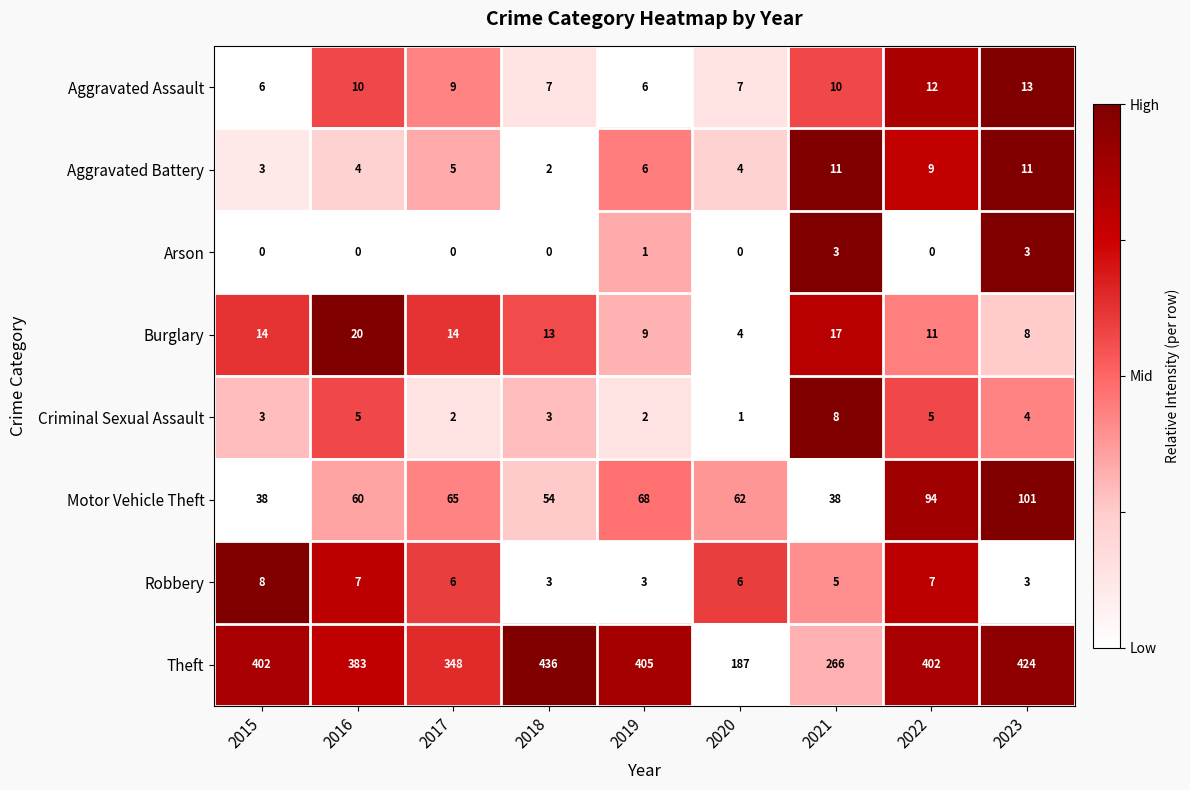

What is the greatest value displayed?

436